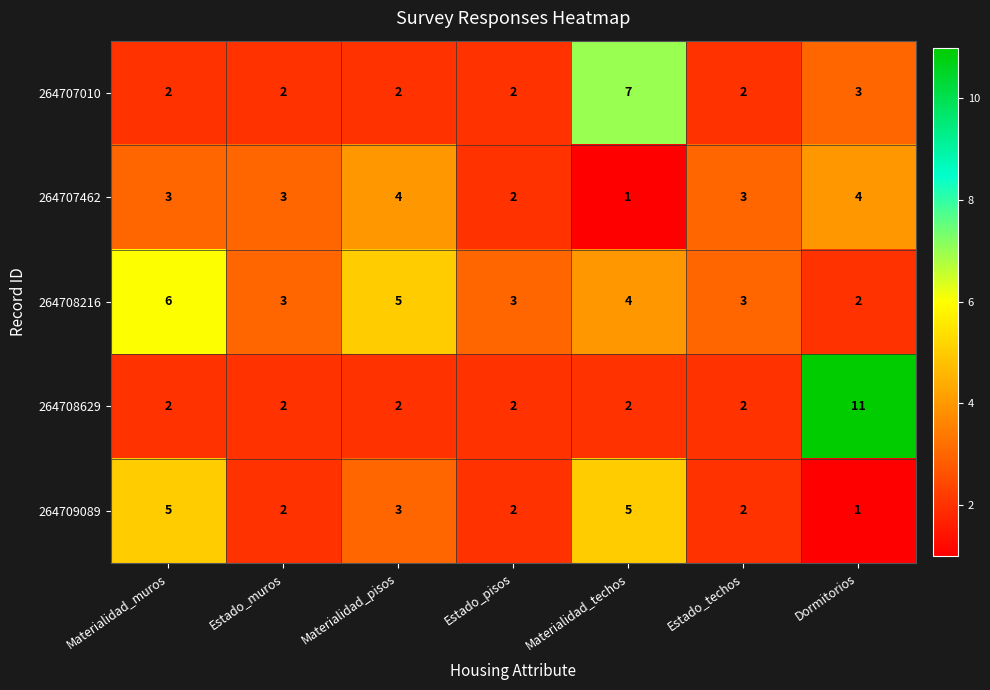

How many distinct data groups are displayed?

5